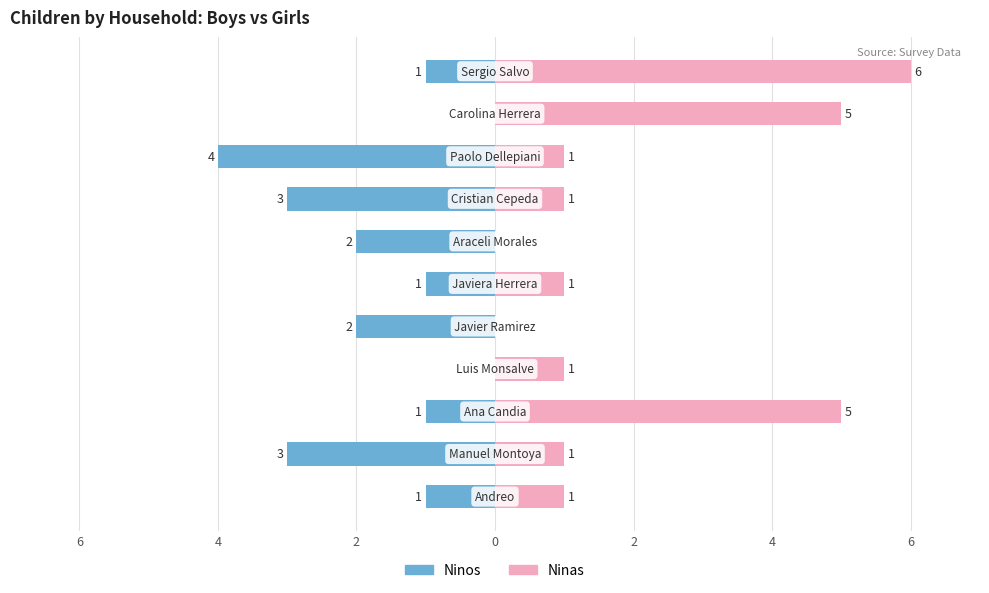

What is the sum of the Ninas values at 10 and 2?

11